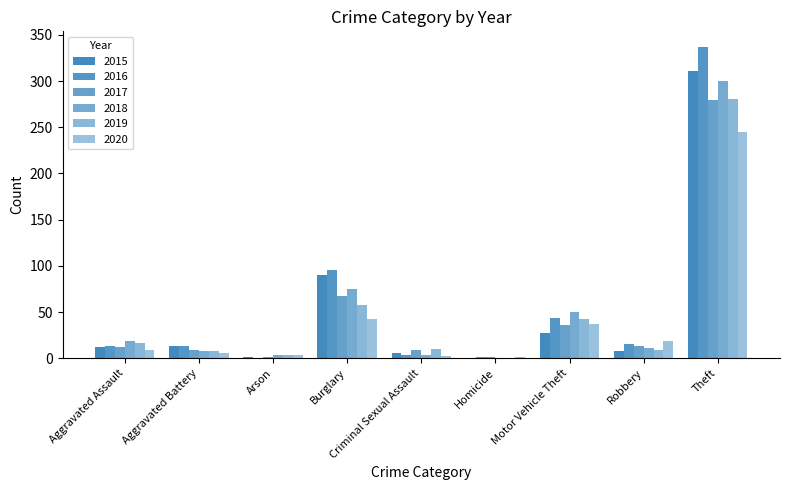

Is it true that 2020 equals 4 at Aggravated Assault?

False